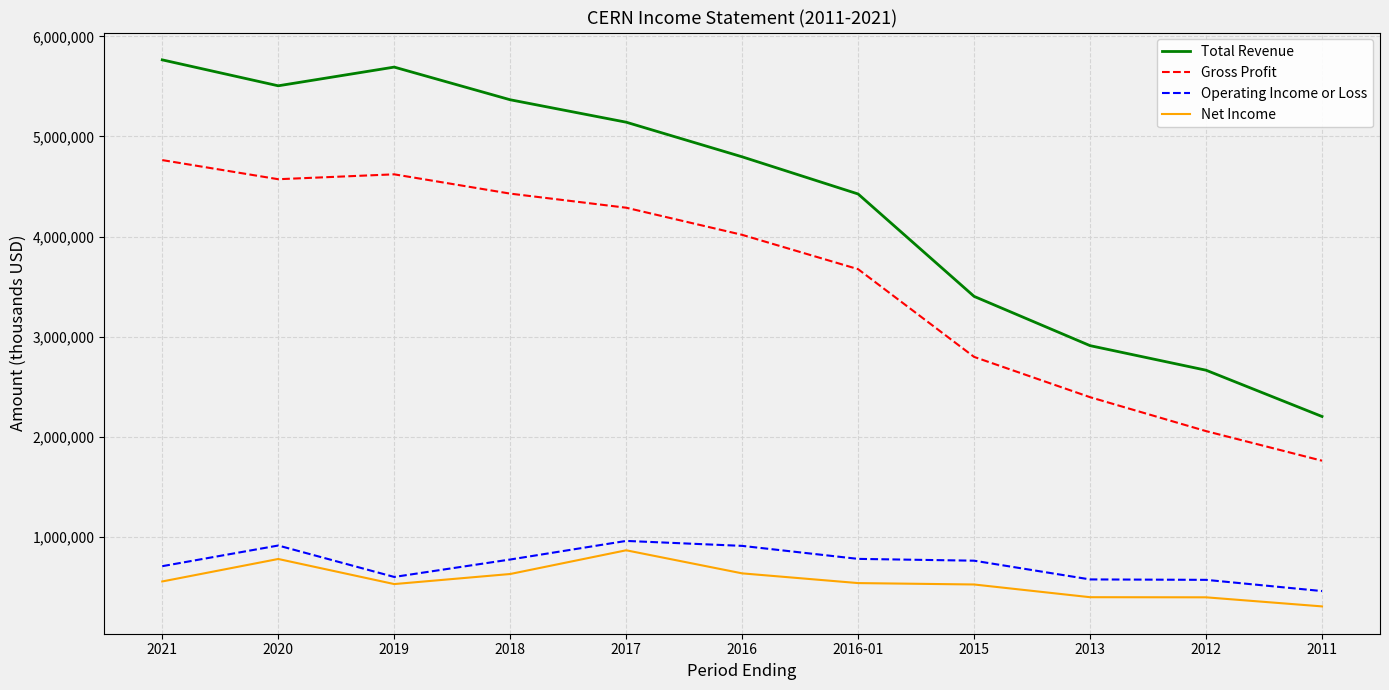

What is the difference between the maximum and minimum values in the Gross Profit series?

3002300